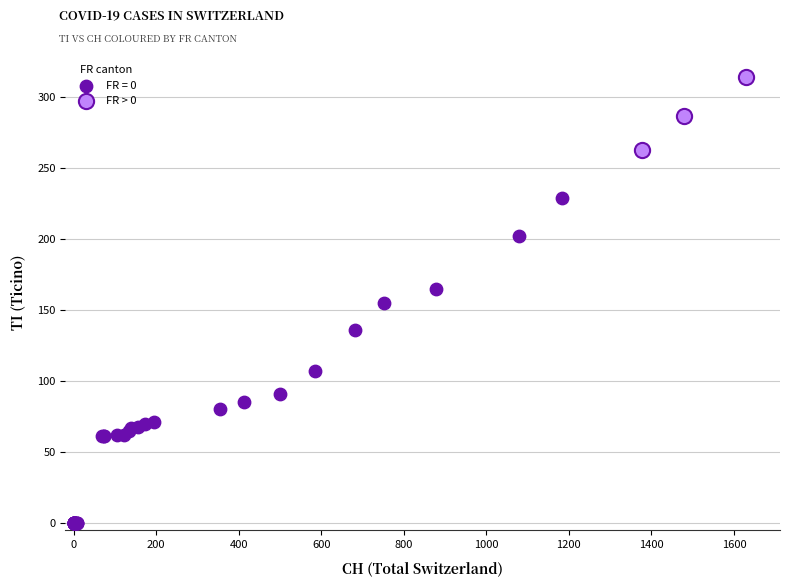

Which series reaches the maximum Y coordinate?

FR > 0